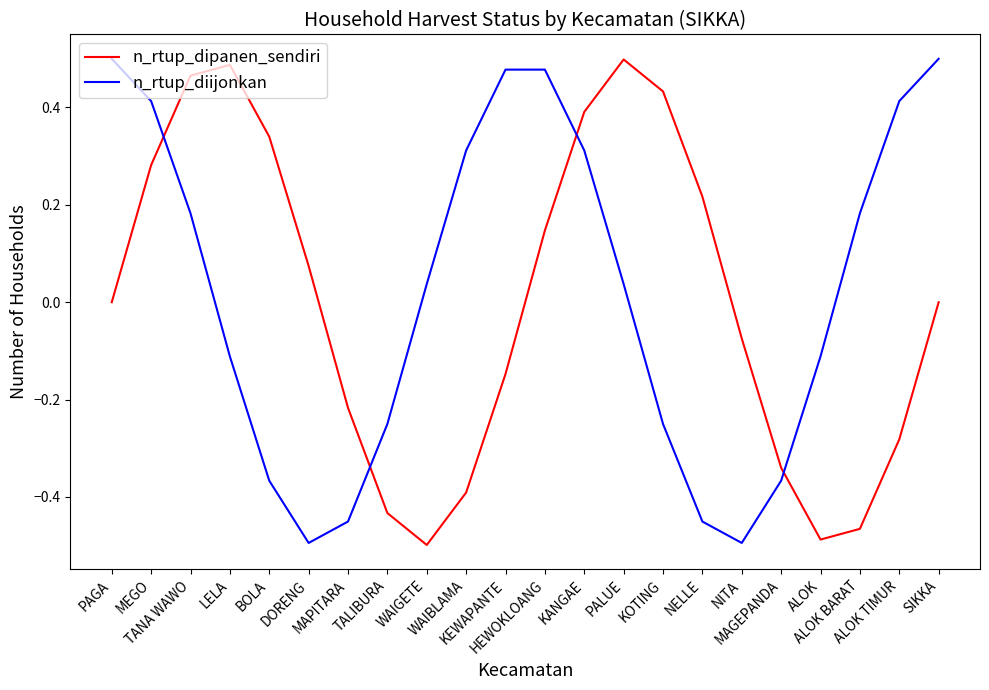

How many lines are shown in the chart?

2